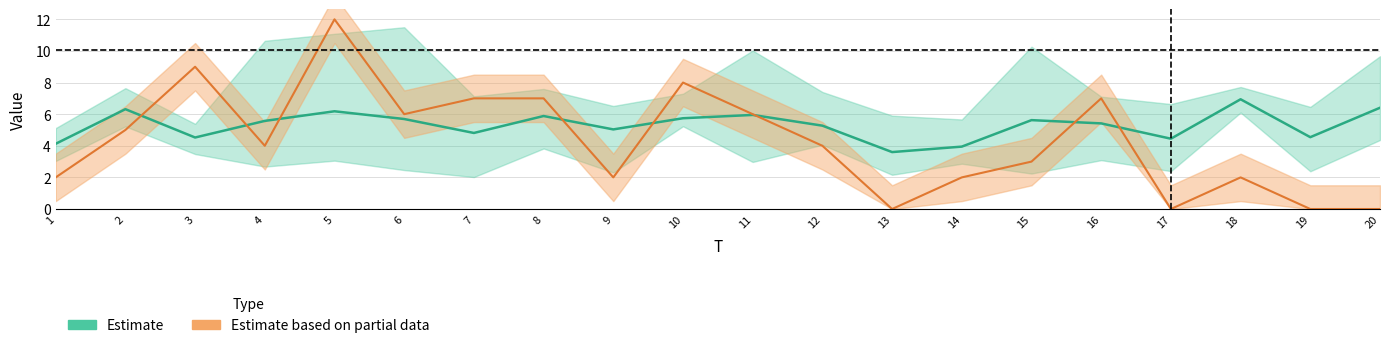

What is the difference between the highest and lowest values at 19?

6.5